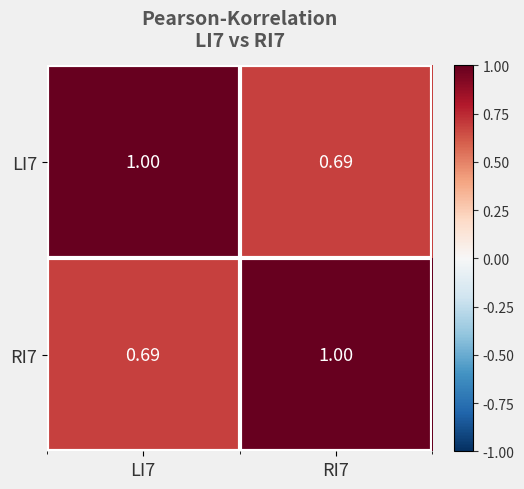

What is the total value across all series at LI7?

1.7